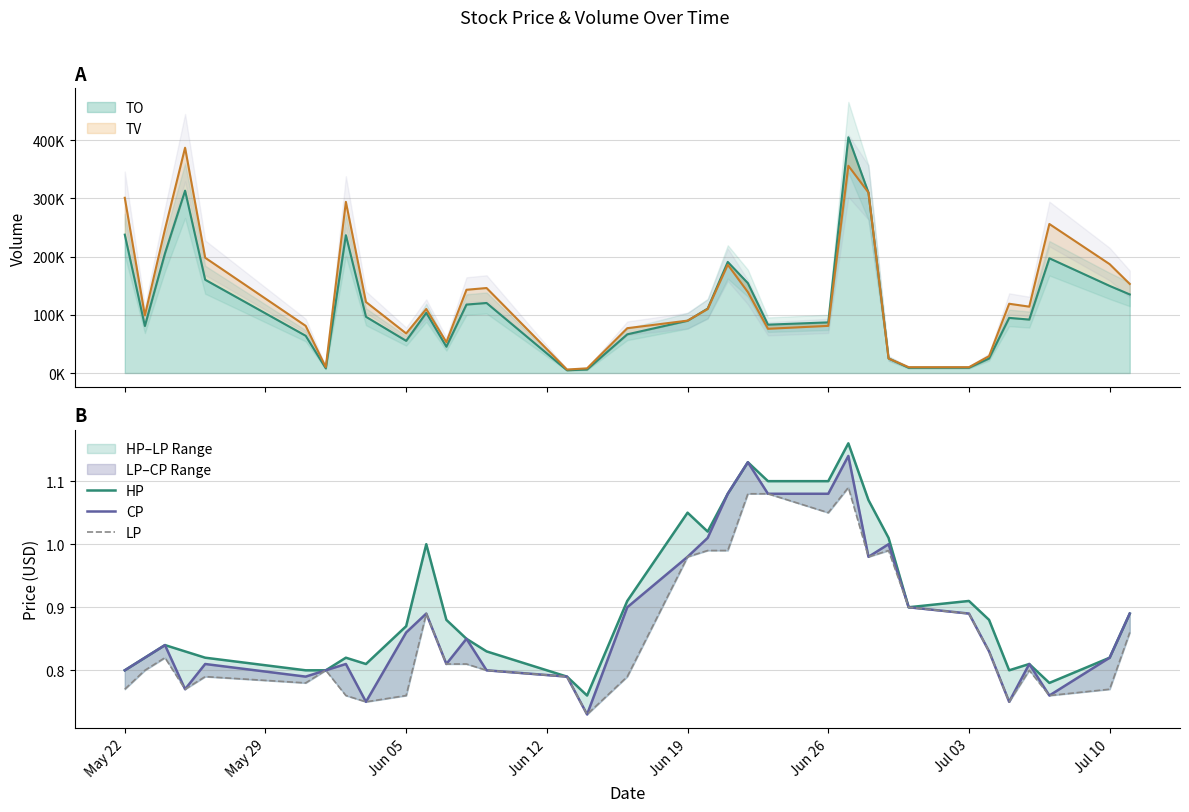

What is the sum of all HP values?

30.7